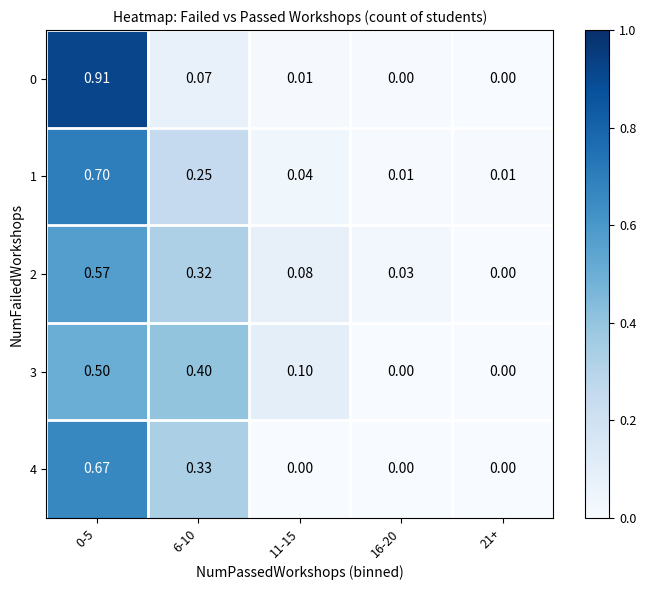

Is the value of 2 at 21+ greater than the value of 1 at 16-20?

No